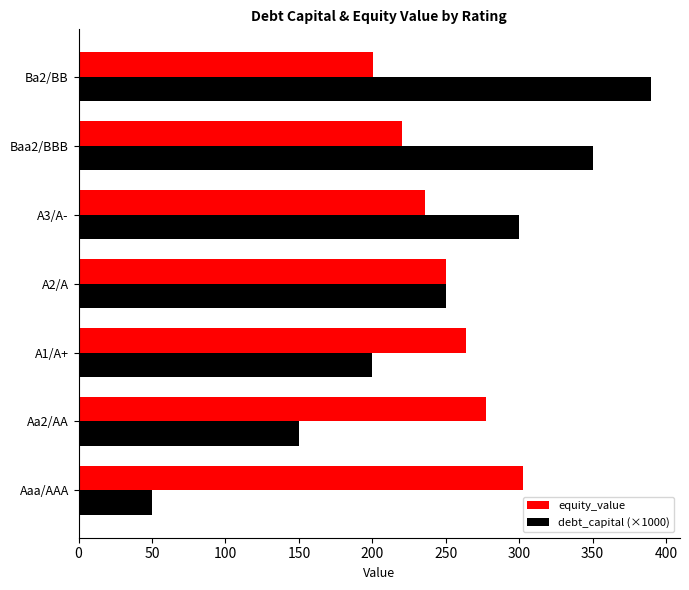

What is the average value of the equity_value series?

249.9